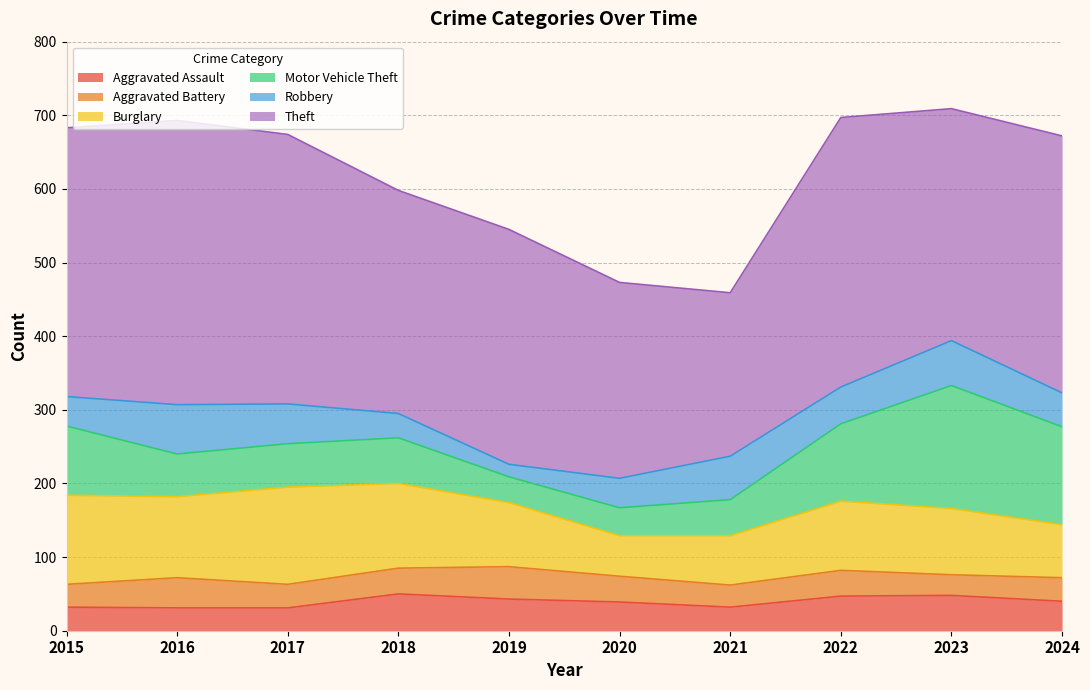

True or false: Theft and Robbery cross at least once.

False